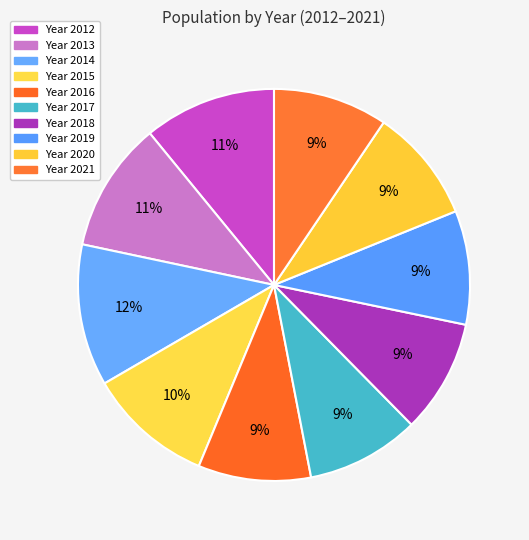

How many segments does this pie chart have?

10